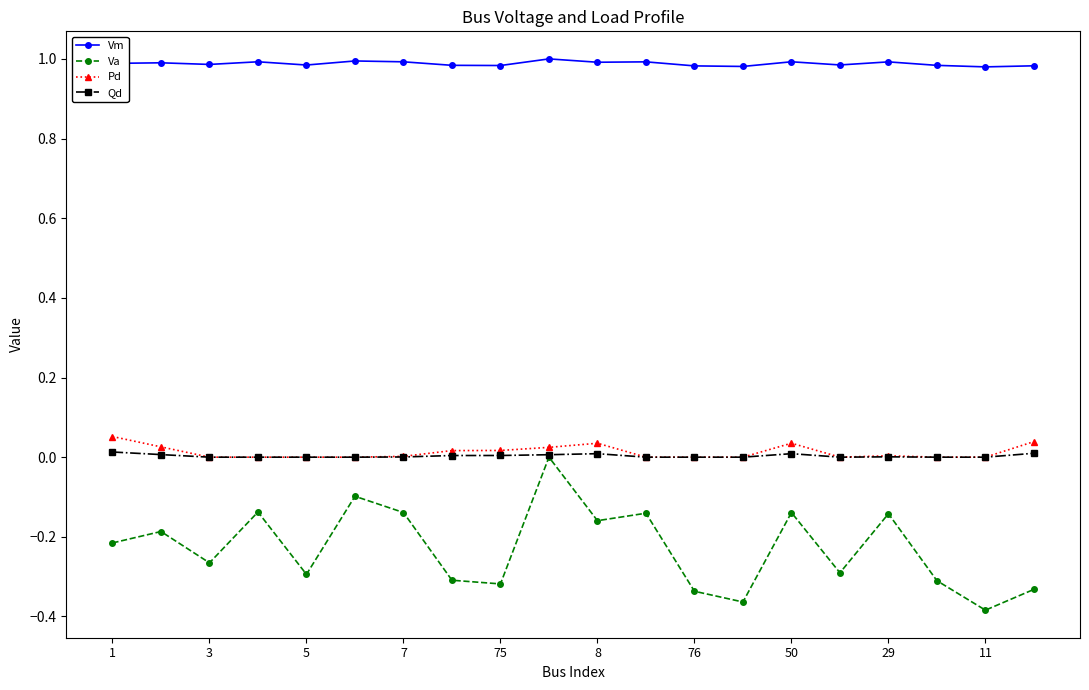

Which series has the widest spread of values?

Va